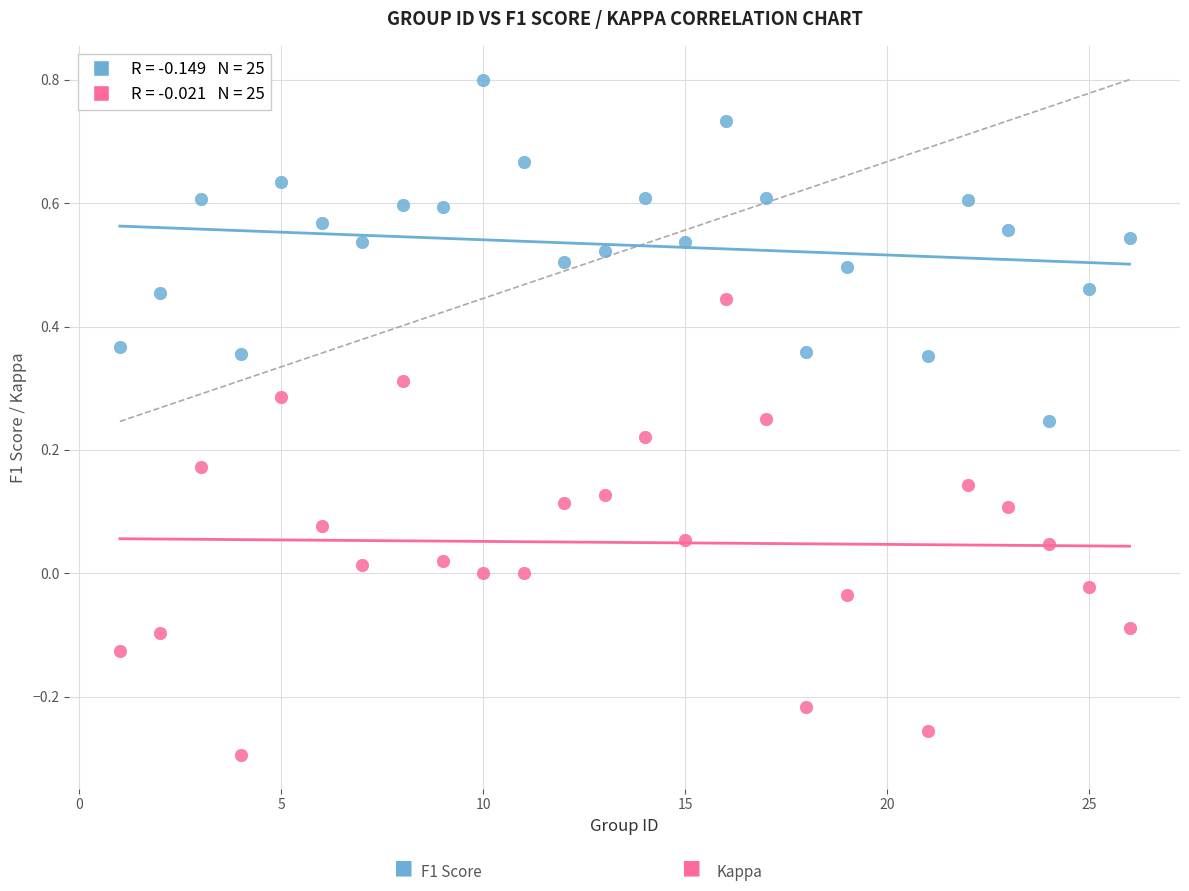

Across all data points, what is the range of Y values (max minus min)?

1.1